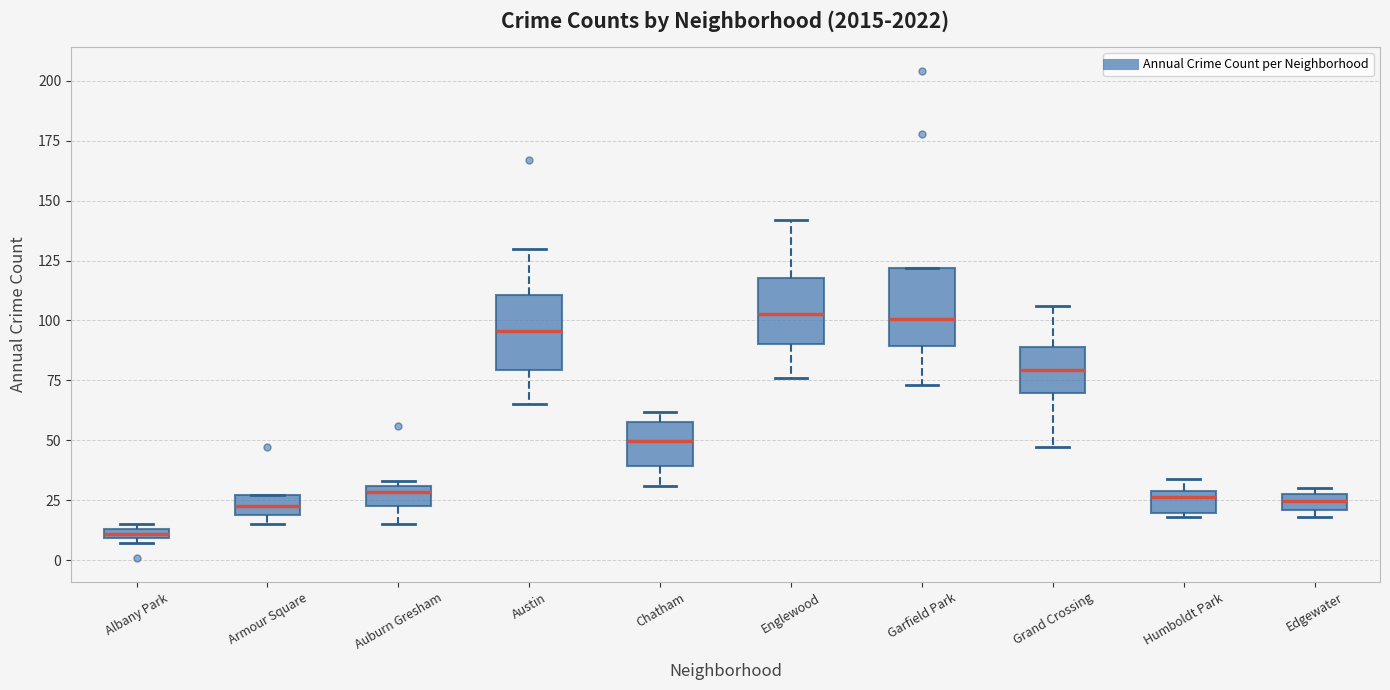

Where is the lower edge of the box for Armour Square on the y-axis? The values are not printed on the chart, so give them approximately, as read against the axis.

20